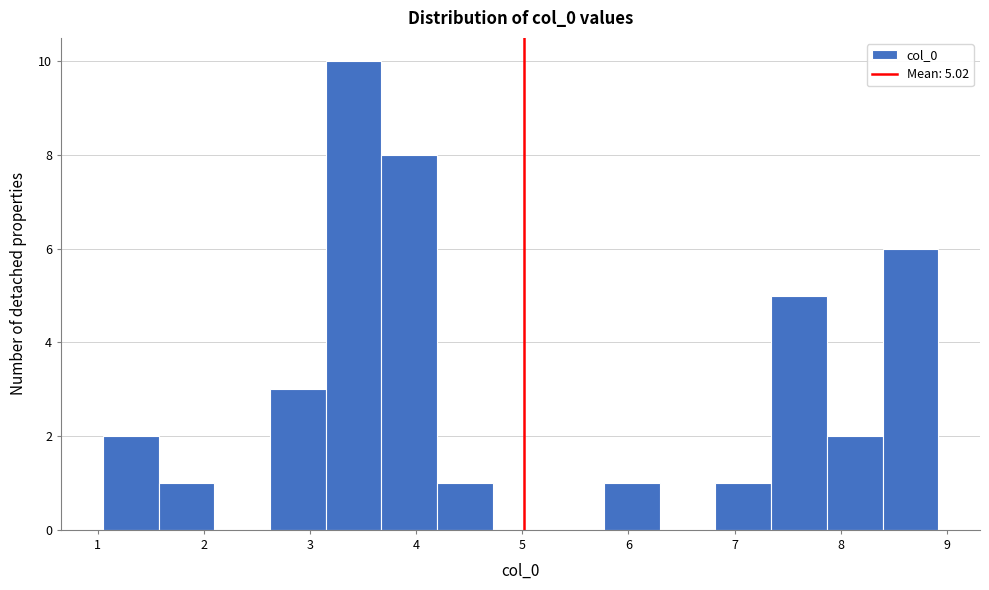

Over which range of the x-axis is the bar tallest?

3.1 to 3.7